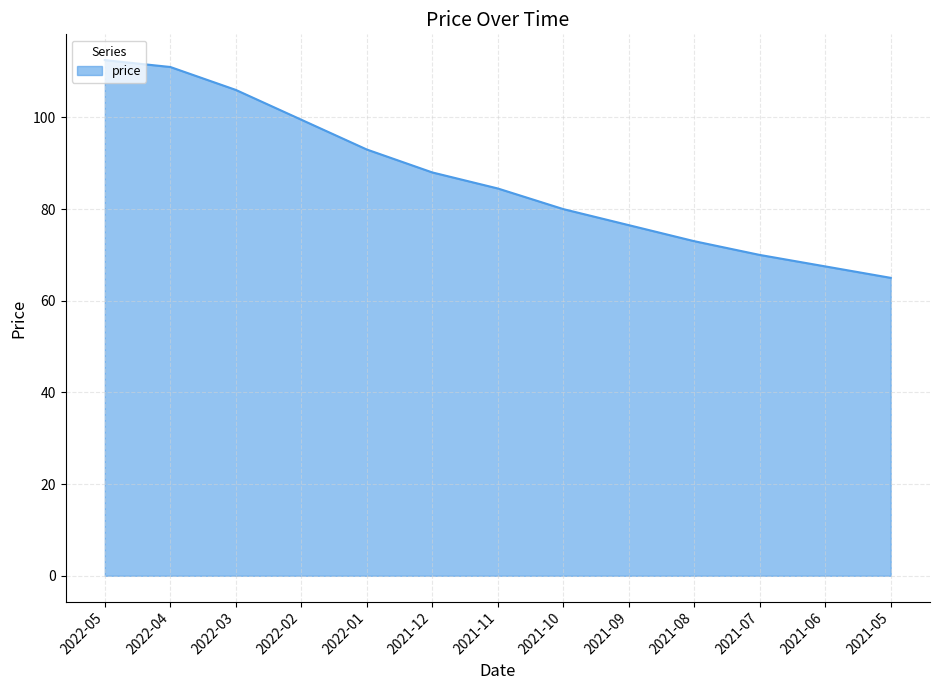

What is the difference between the second highest and second lowest values?

43.5